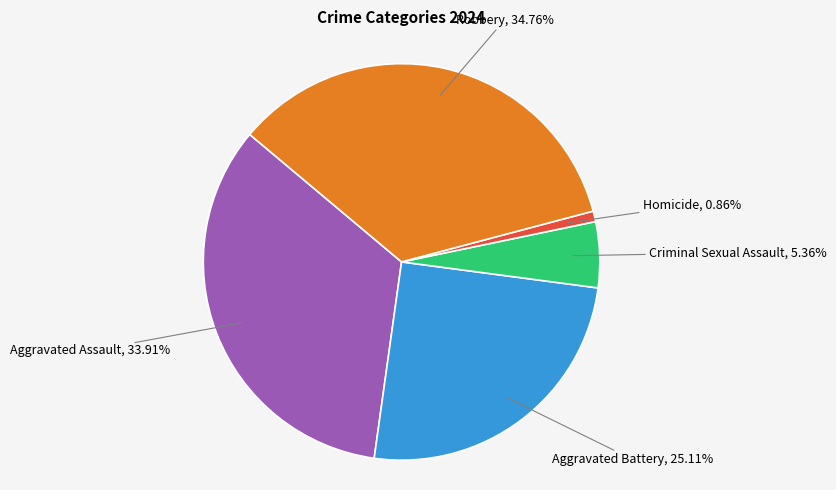

Is there a majority slice in this chart?

No